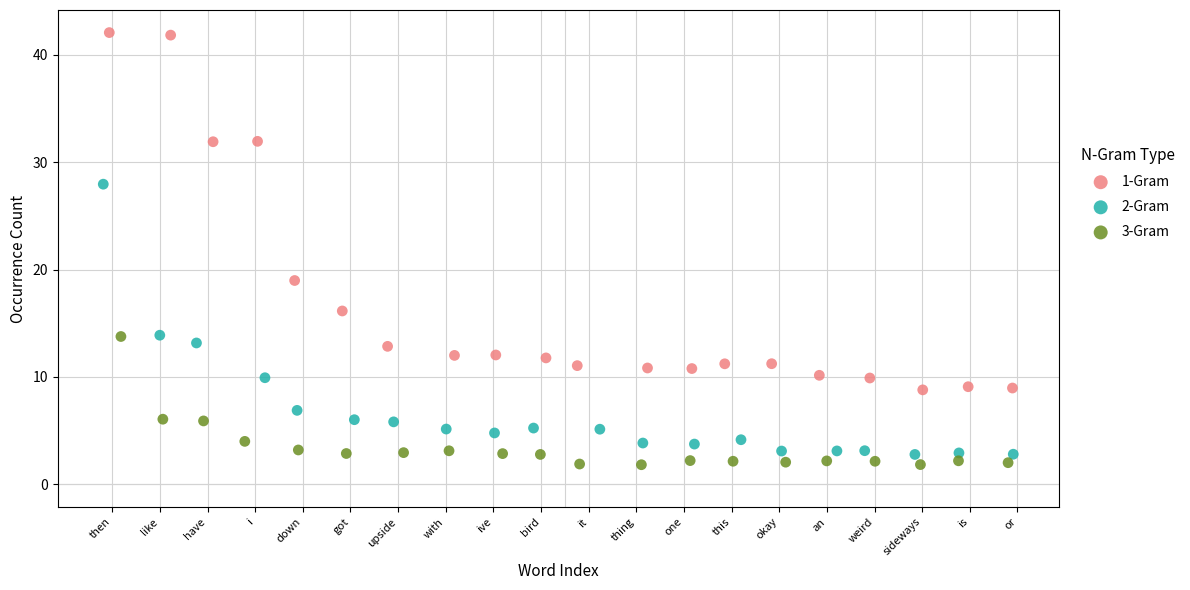

Which series has the largest Y range (max minus min)?

1-Gram